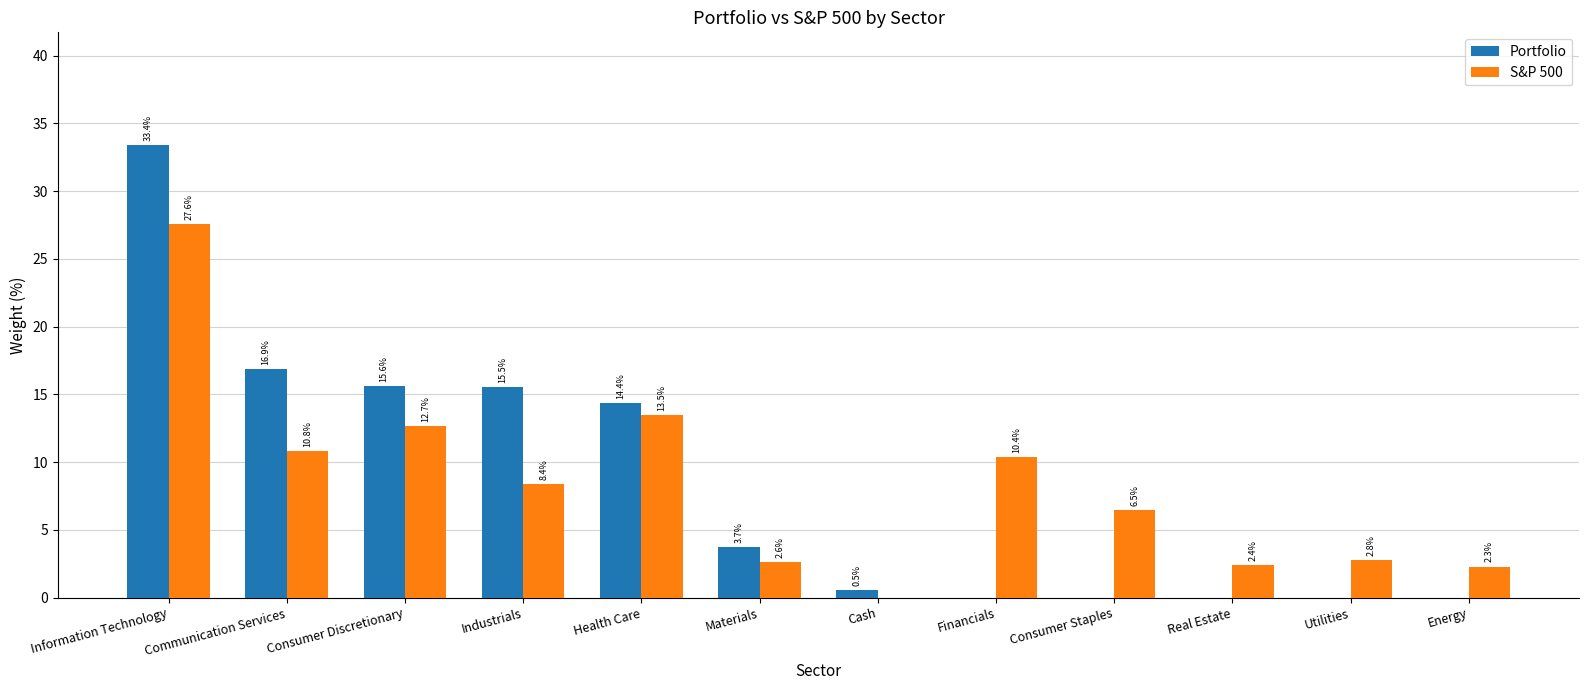

Is the value of Portfolio at Communication Services greater than the value of S&P 500 at Information Technology?

No